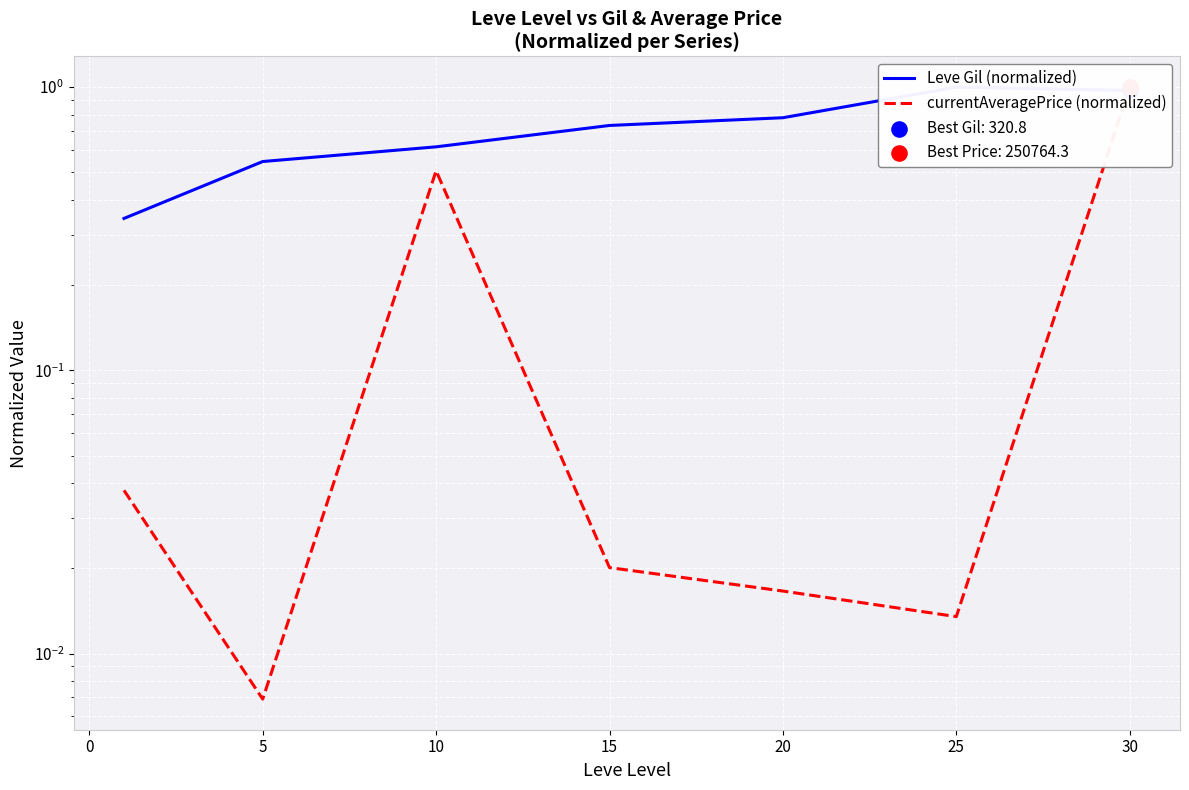

Which series contains the highest Y value?

Leve Gil (normalized)